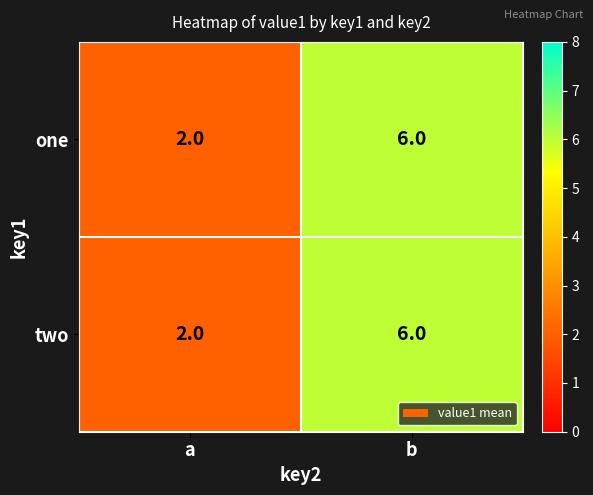

Reading left to right, what are all the values shown in this chart?

one: a=2	b=6
two: a=2	b=6